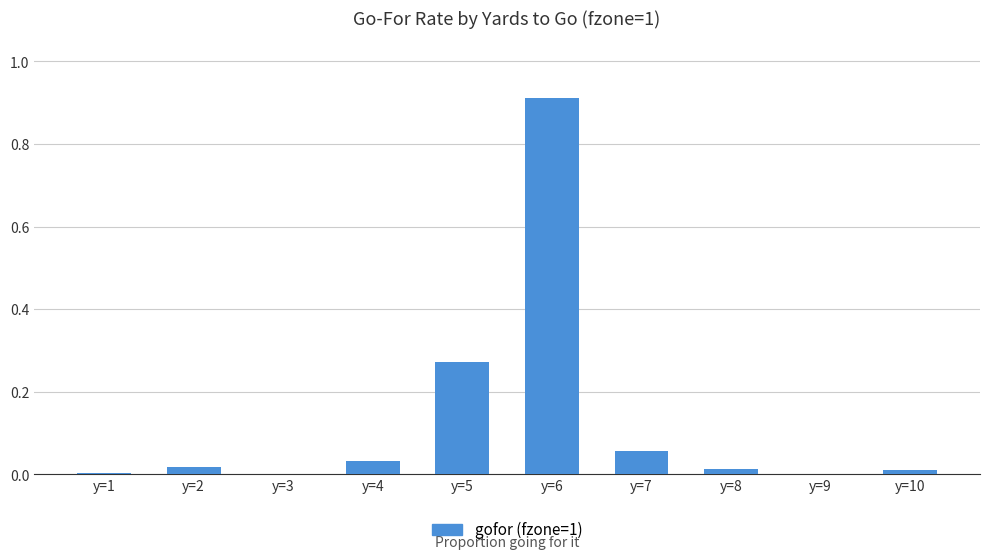

The value at y=3 is 0.0. True or false?

True